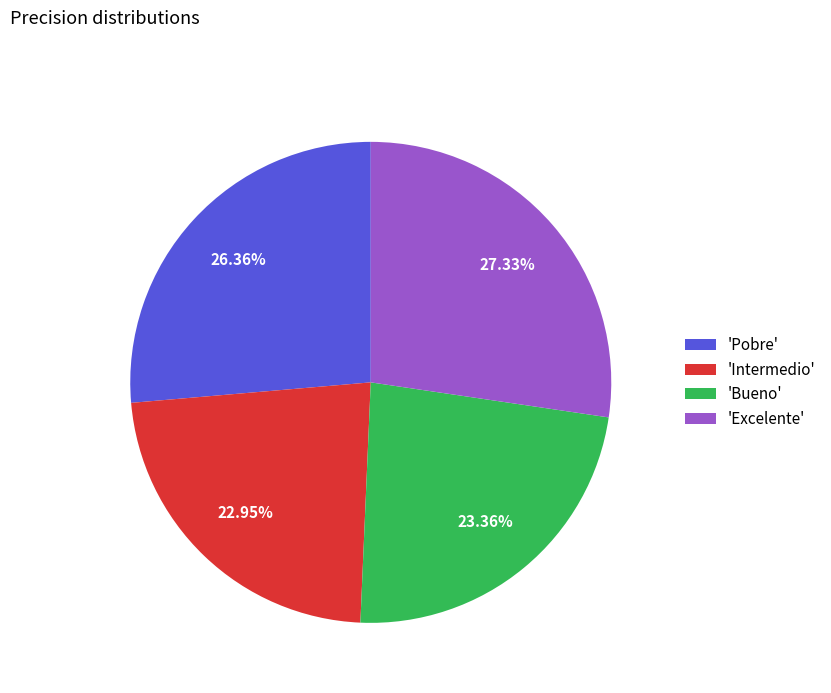

Which has a higher value, 'Bueno' or 'Excelente'?

'Excelente'